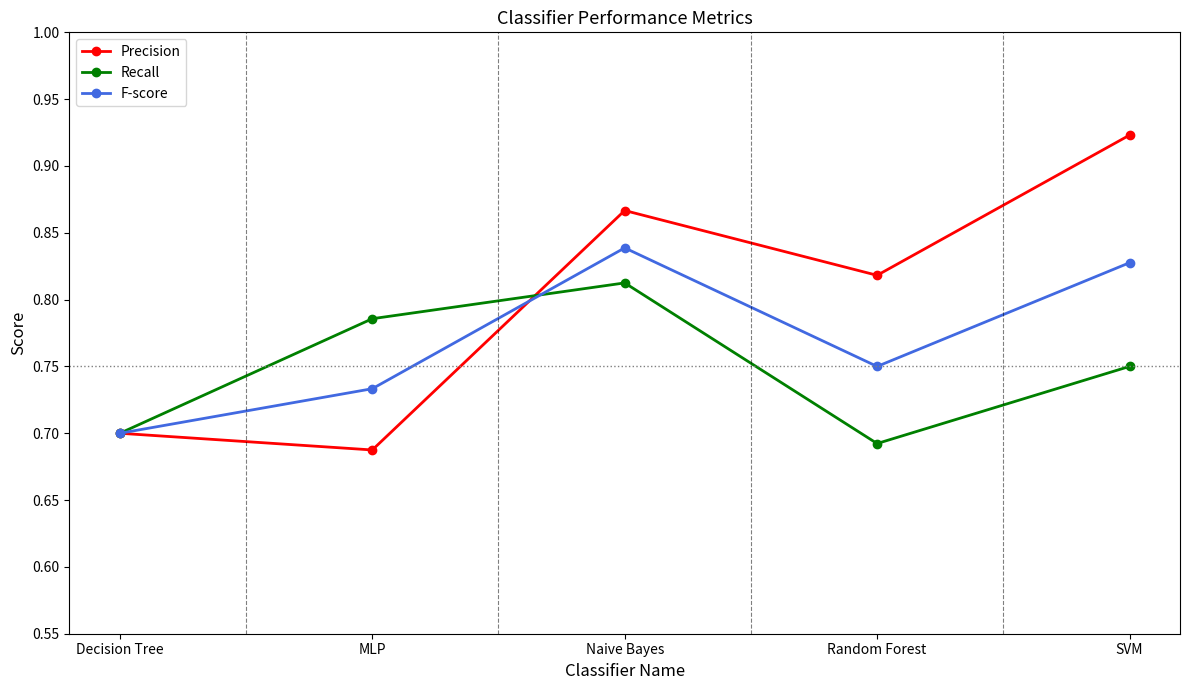

Which category has the highest value in the Recall series?

Naive Bayes